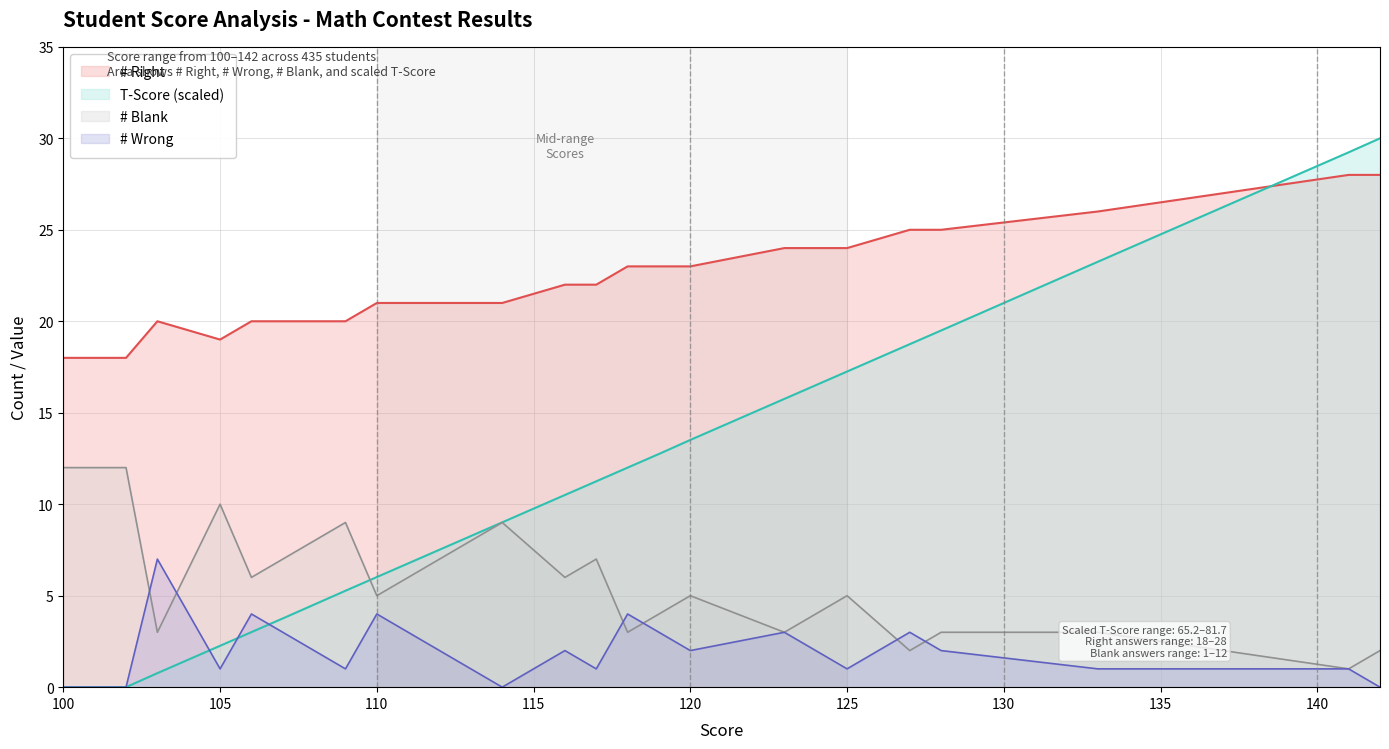

After their last crossing, which series has the higher values: T-Score or # Blank?

T-Score